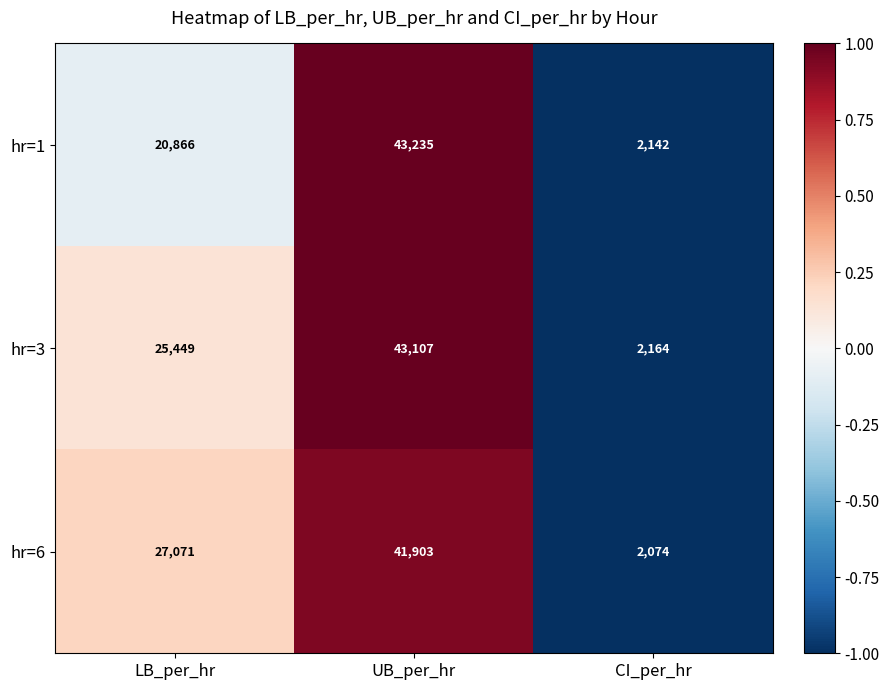

What is the total value across all series at CI_per_hr?

6380